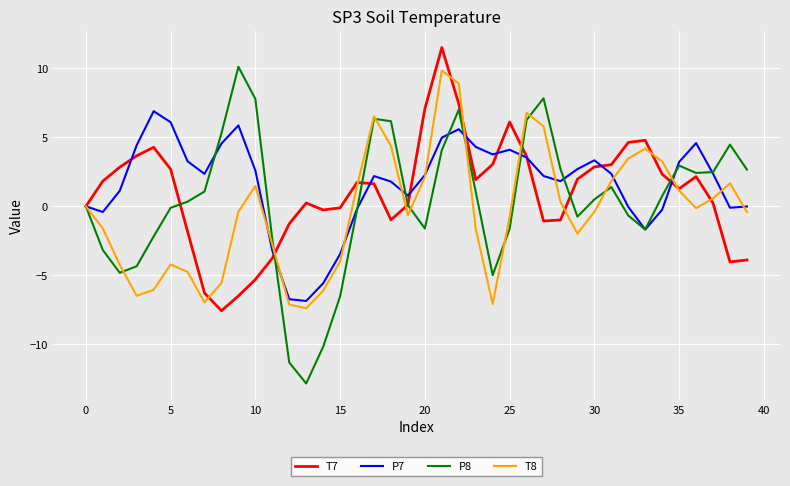

What is the difference between the maximum and minimum values in the T7 series?

19.1